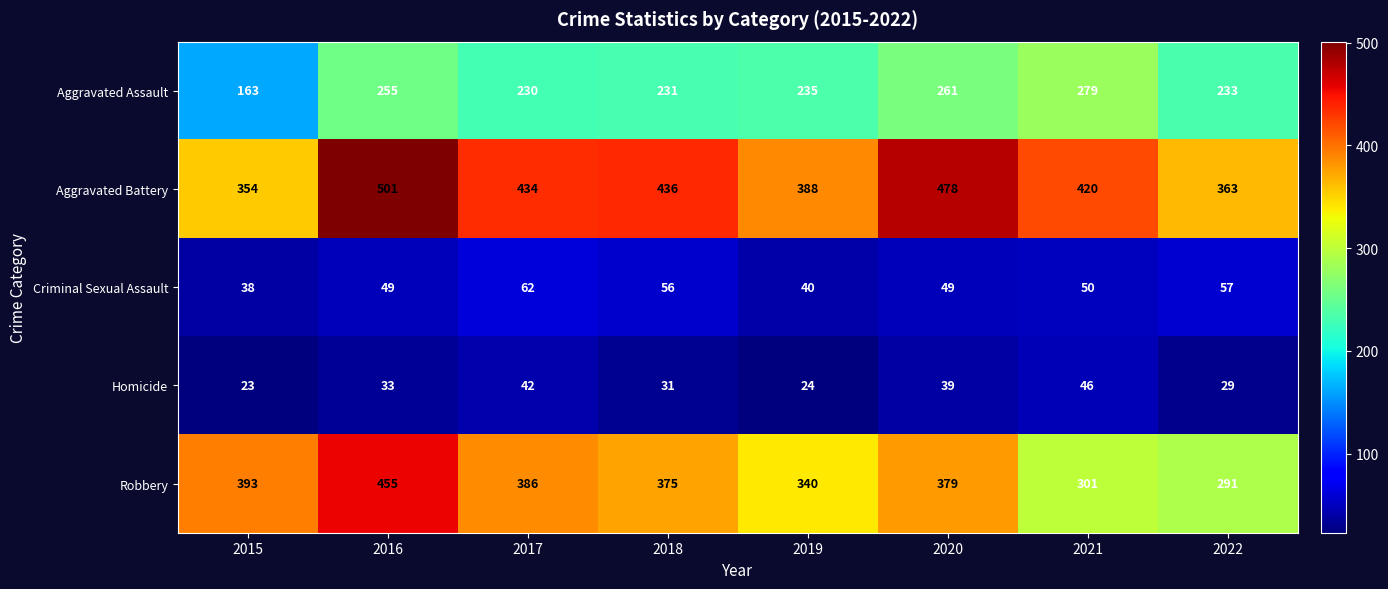

Which label corresponds to the largest value in the chart?

2016